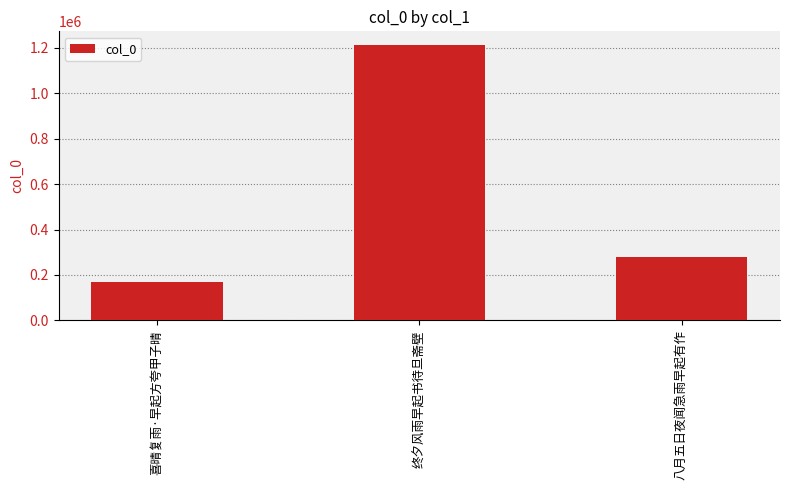

Does the chart contain any negative values?

No